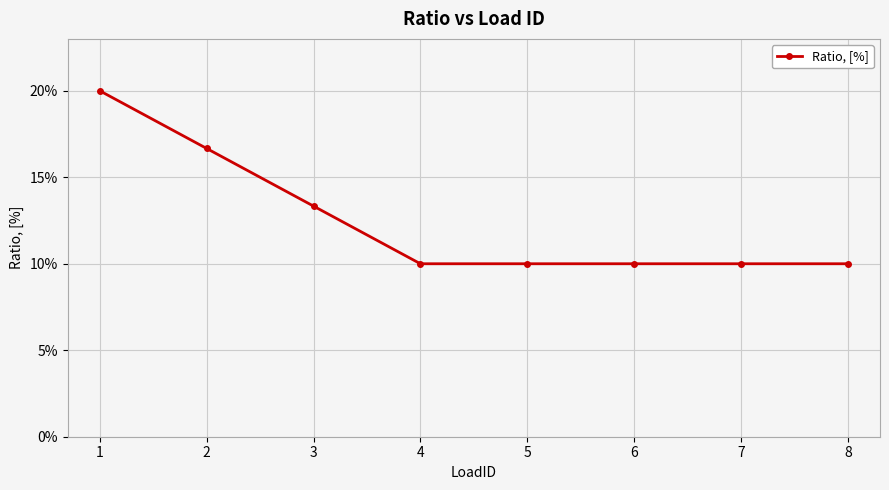

Read the value at 4.

0.1